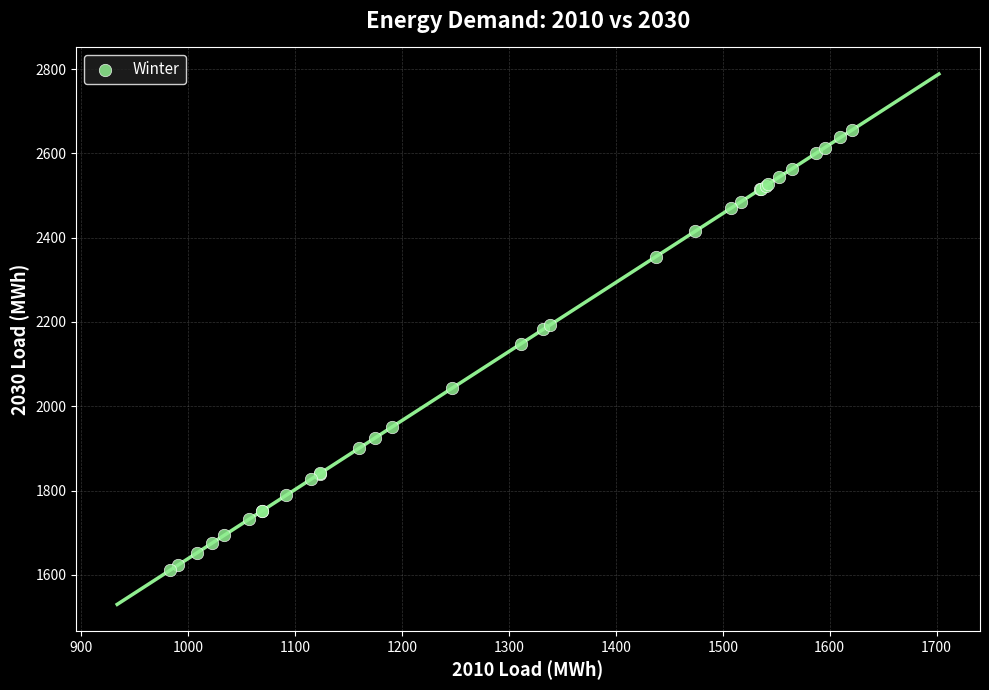

What Y value in the scatter plot is closest to 2132?

2148.3